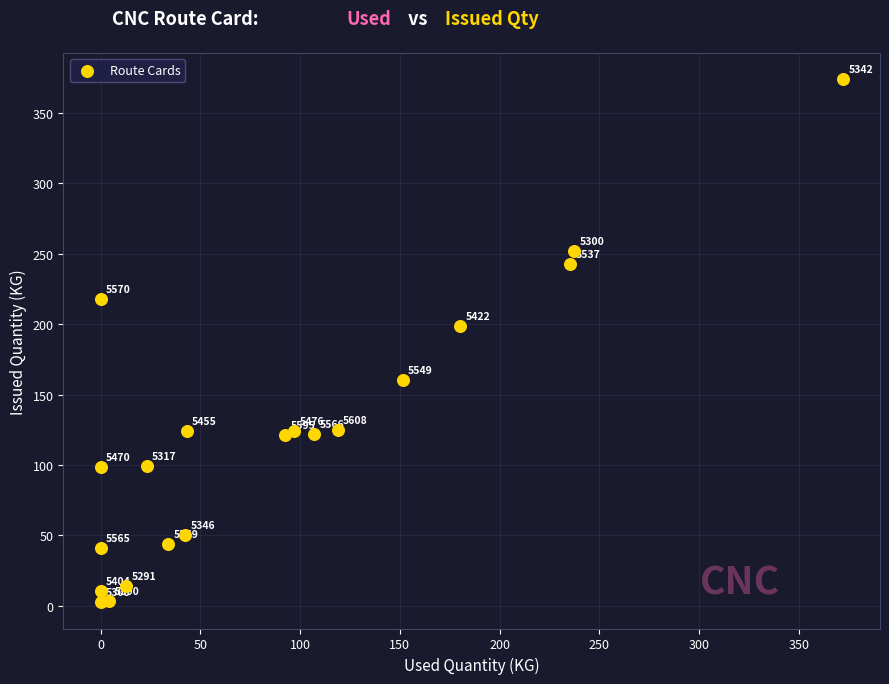

What Y value in the scatter plot is closest to 188?

198.5